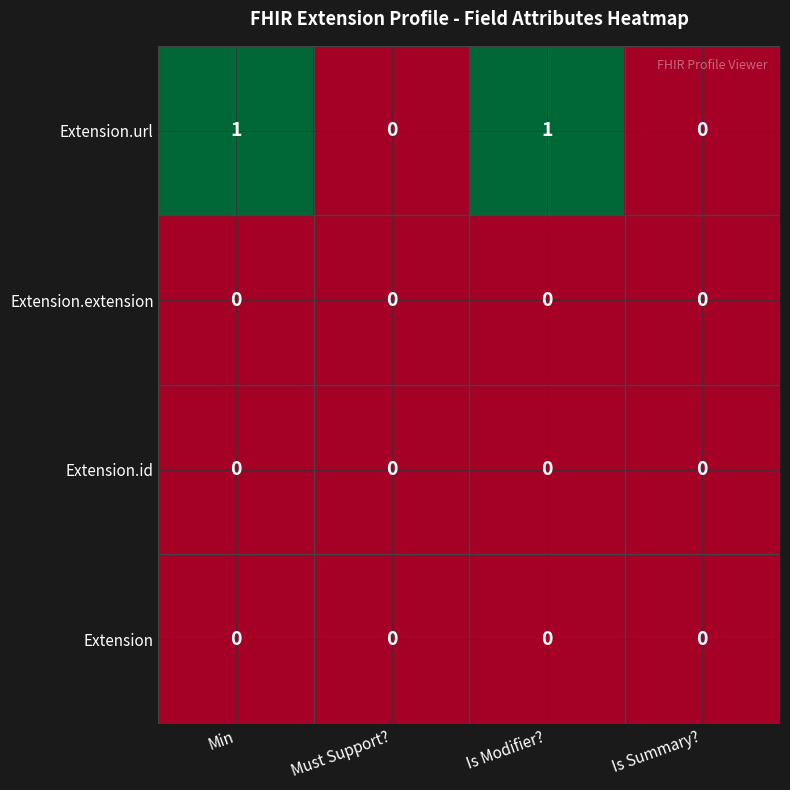

The Extension.id series shows 0 at Min. True or false?

True